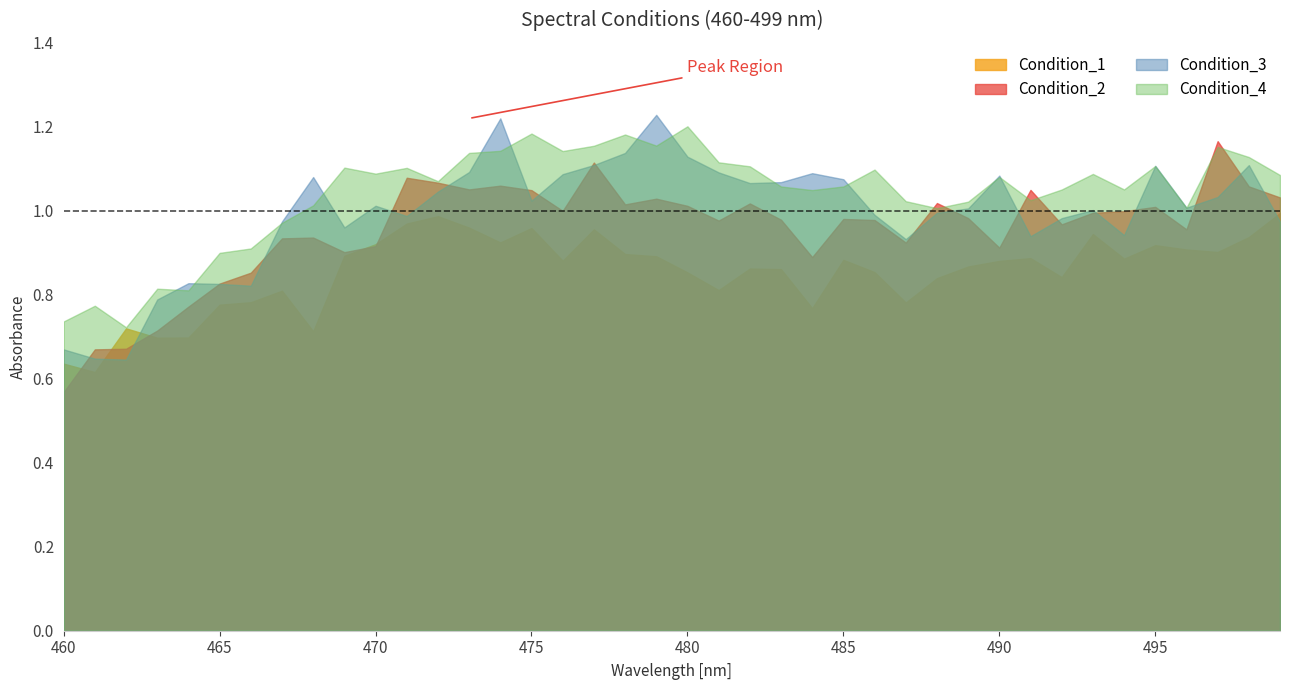

What is the difference between the second highest and second lowest values in the Condition_3 series?

0.6